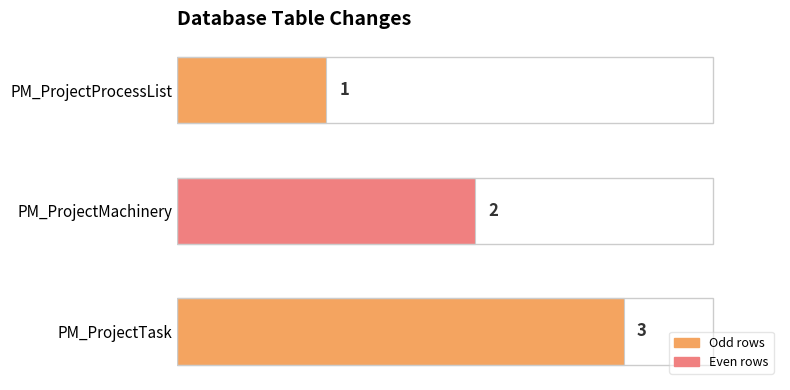

What is the sum of all values?

6